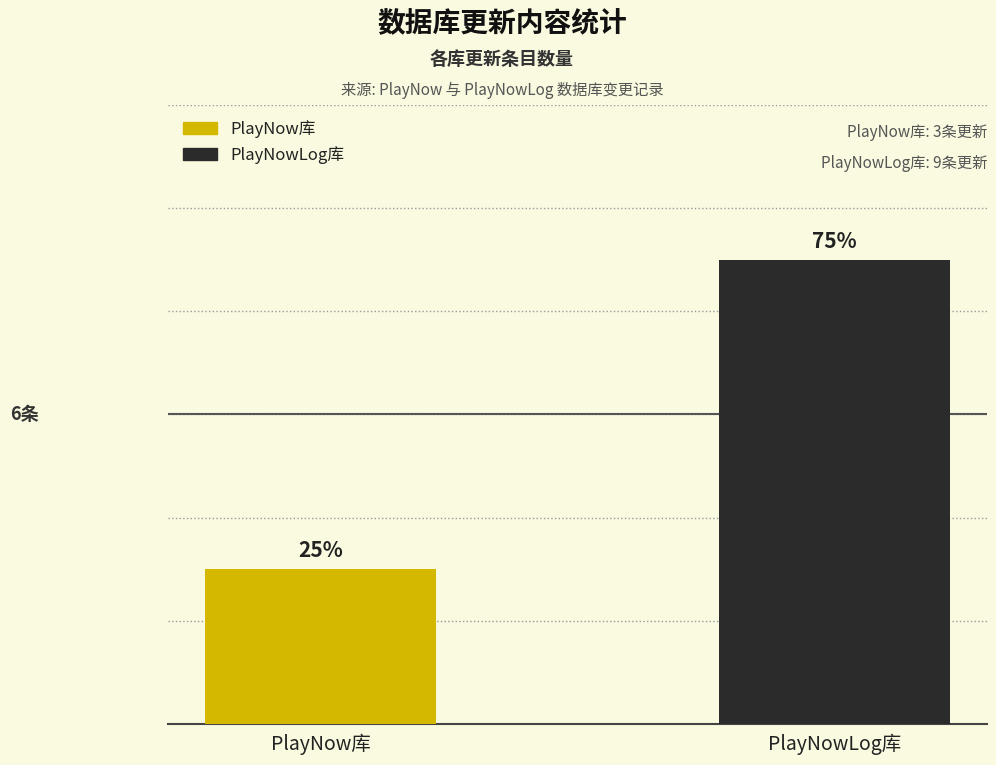

What are all the series names shown in the legend?

PlayNow库, PlayNowLog库